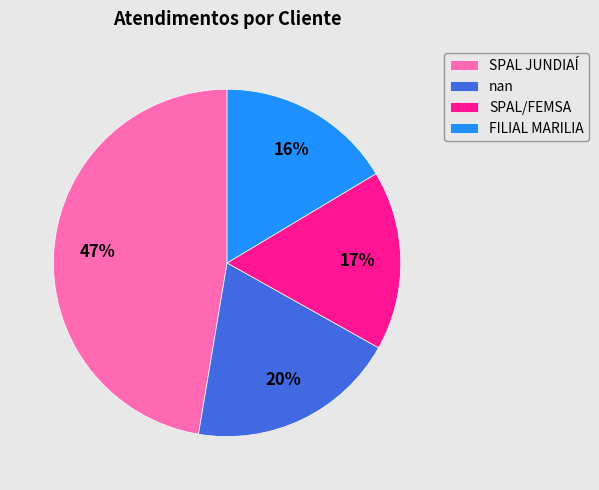

To the nearest percent, what percentage of the pie is SPAL JUNDIAÍ?

47%